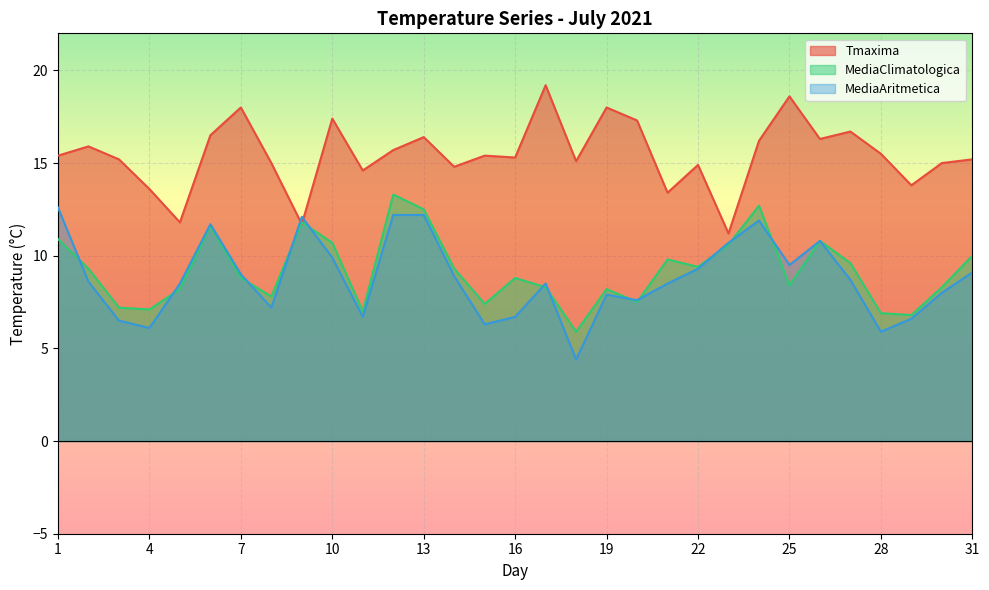

How many data points does each series have?

31